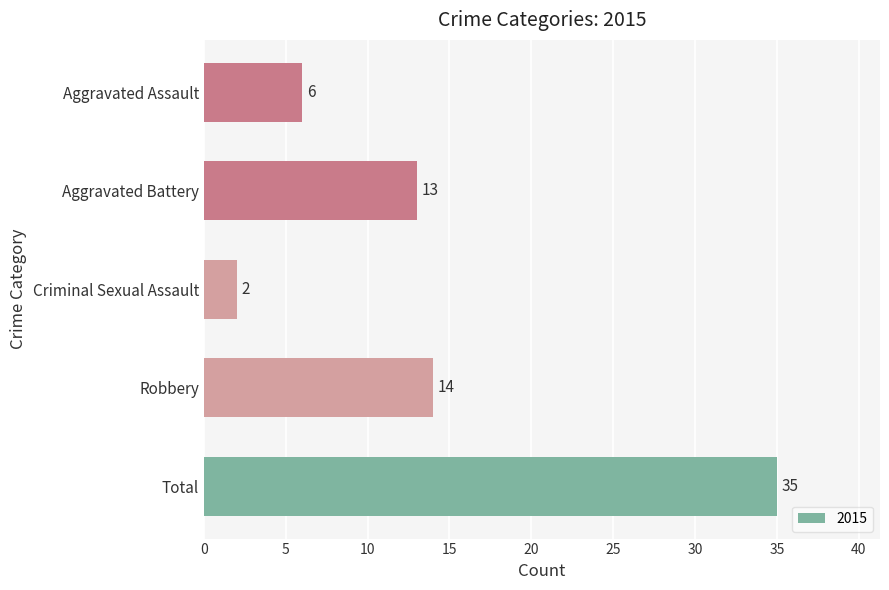

What is the sum of the values at Total and Robbery?

49